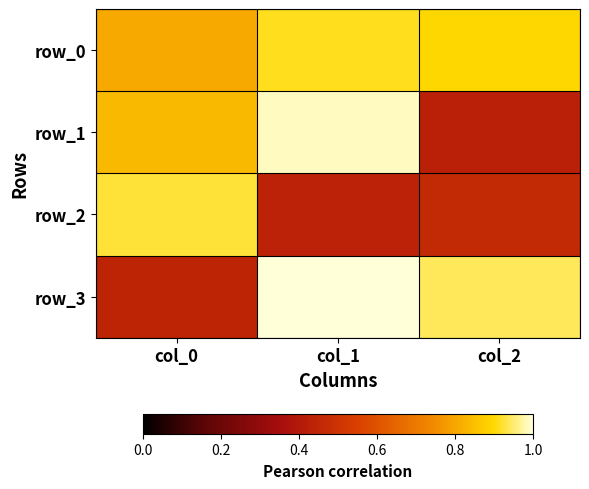

What is the highest value of the row_1 series?

1.0